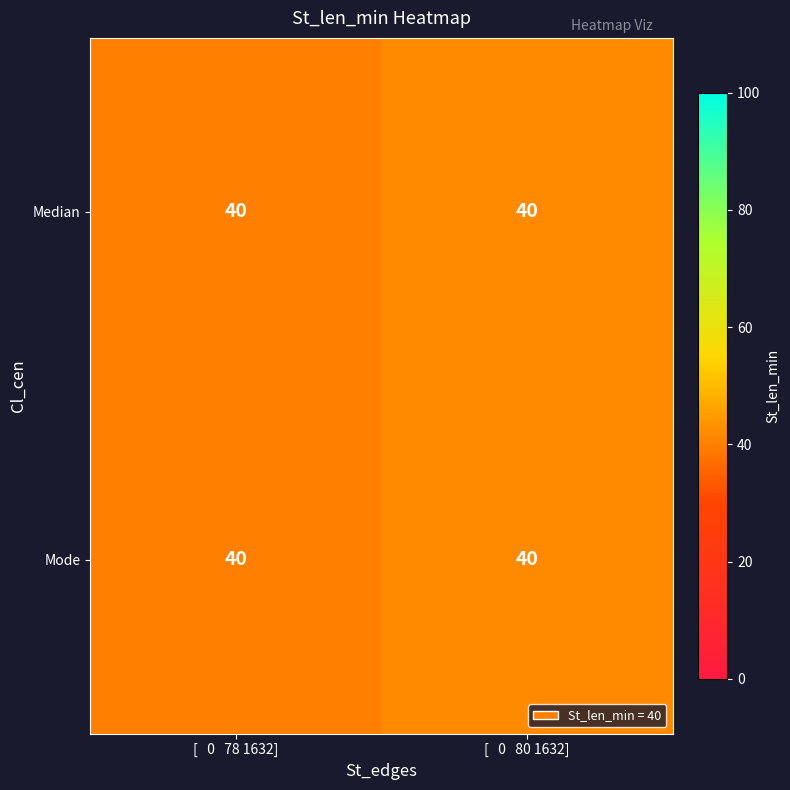

At which category does the chart reach its peak across all series?

[   0   80 1632]